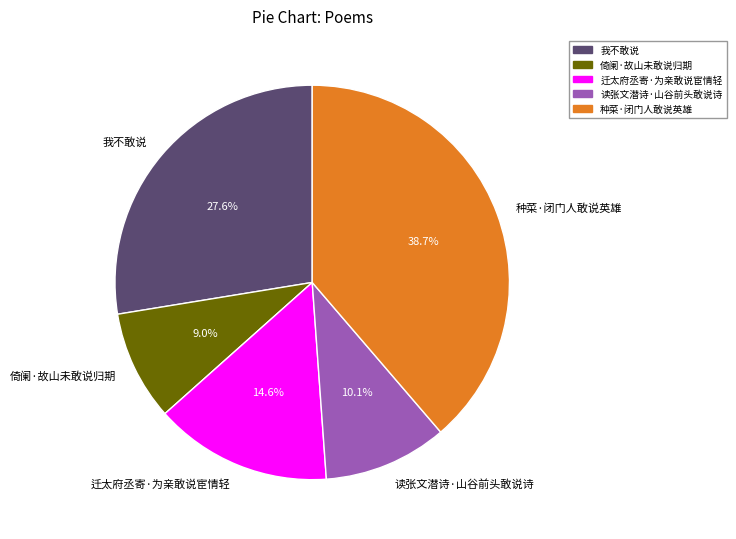

The 倚阑·故山未敢说归期 slice represents 2% of the pie. True or false?

False